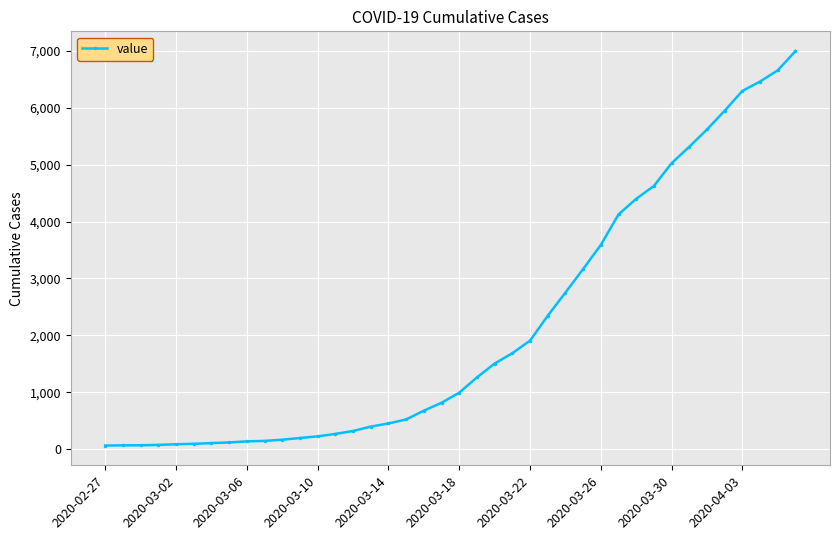

What is the greatest value displayed?

6995